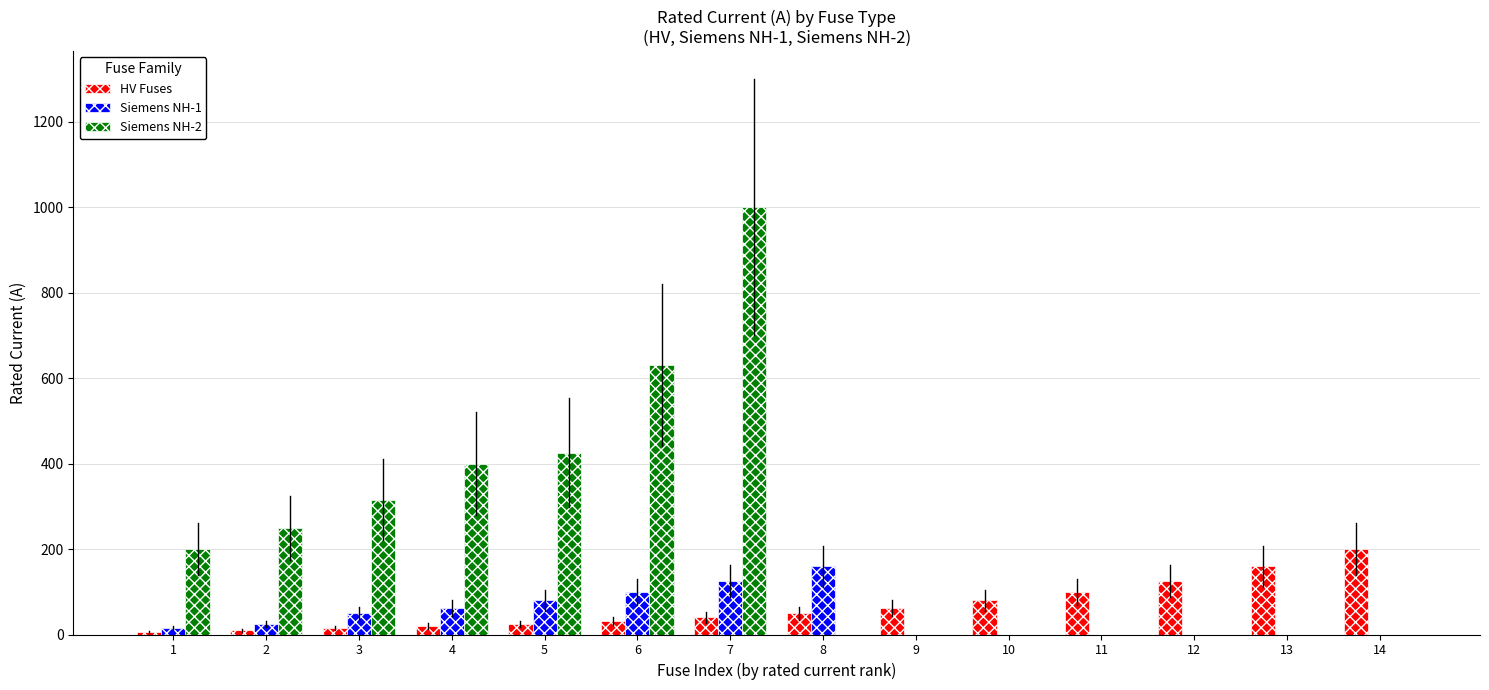

The value of Siemens NH-1 at 5 is 80.0. True or false?

True